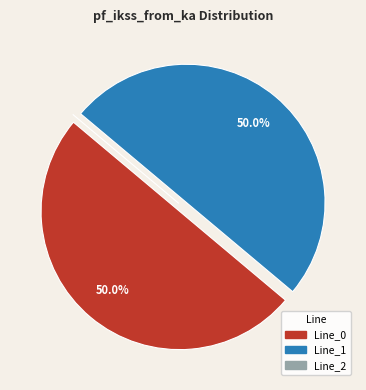

What is the ratio of the value at Line_0 to the value at Line_1?

1.0